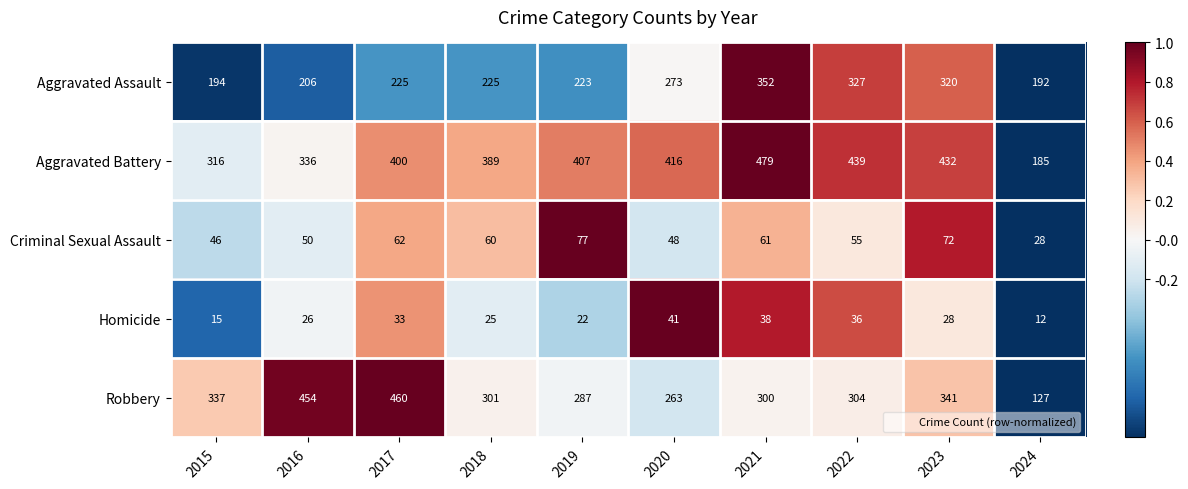

True or false: Aggravated Battery has a value of 400 at 2017.

True